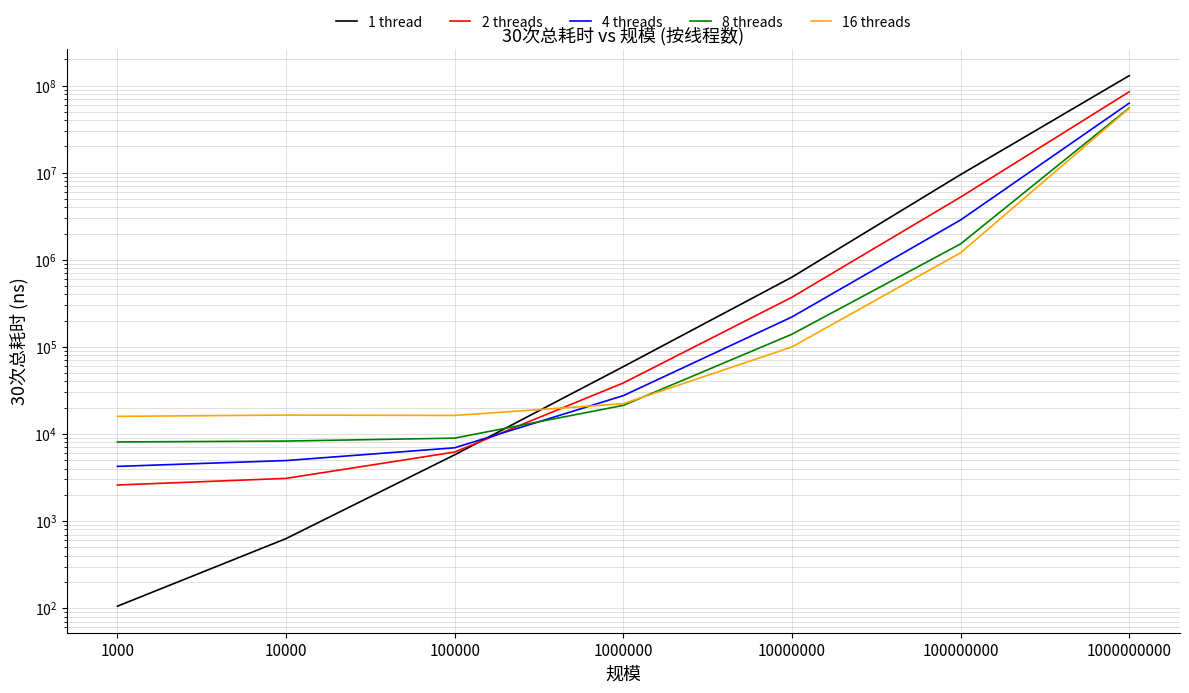

The value of 16 threads at 100000 is 16297.9. True or false?

True